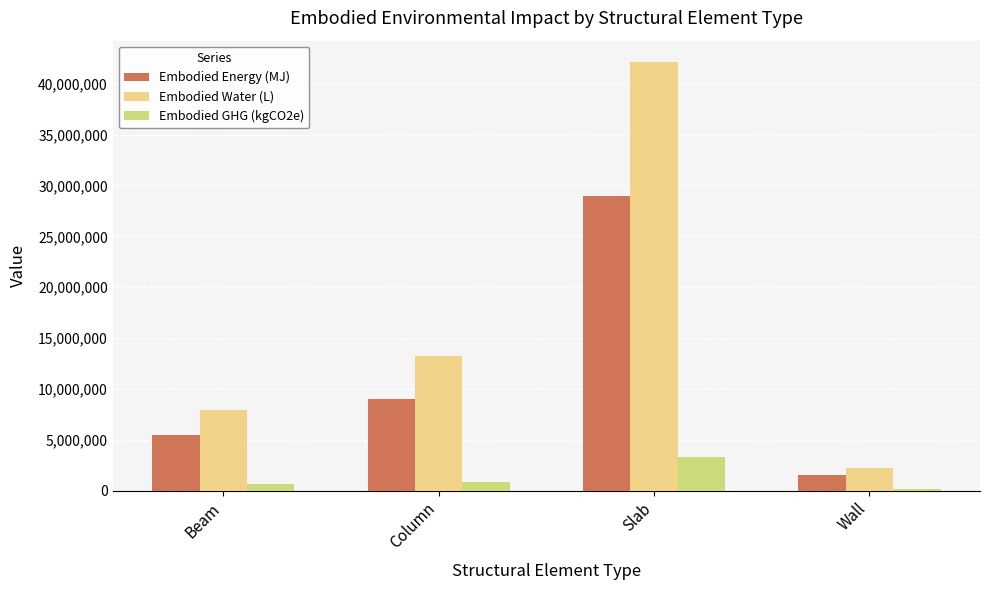

Is the value of Embodied Energy (MJ) at Wall greater than the value of Embodied Water (L) at Column?

No